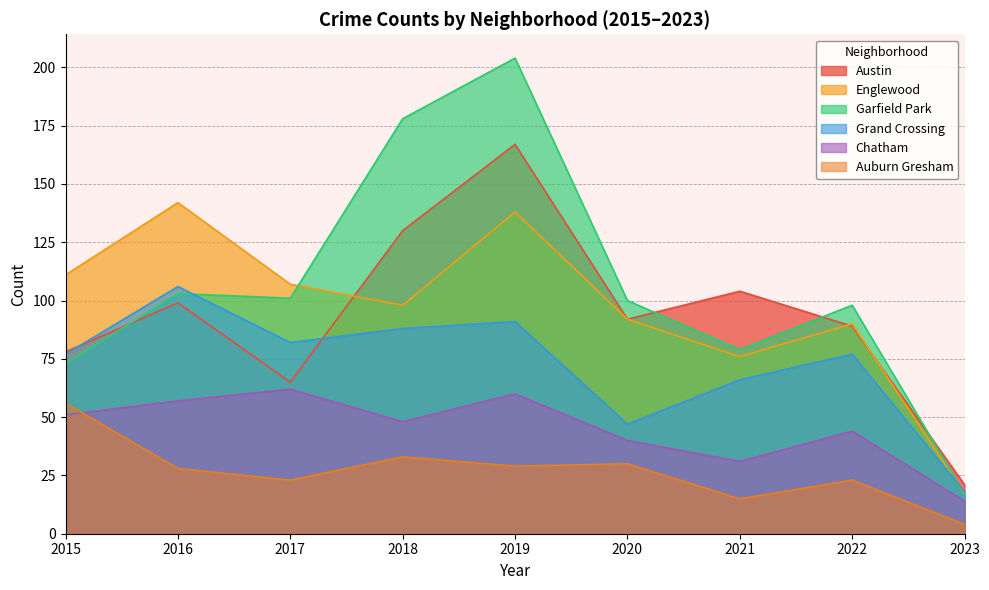

How many lines are shown in the chart?

6